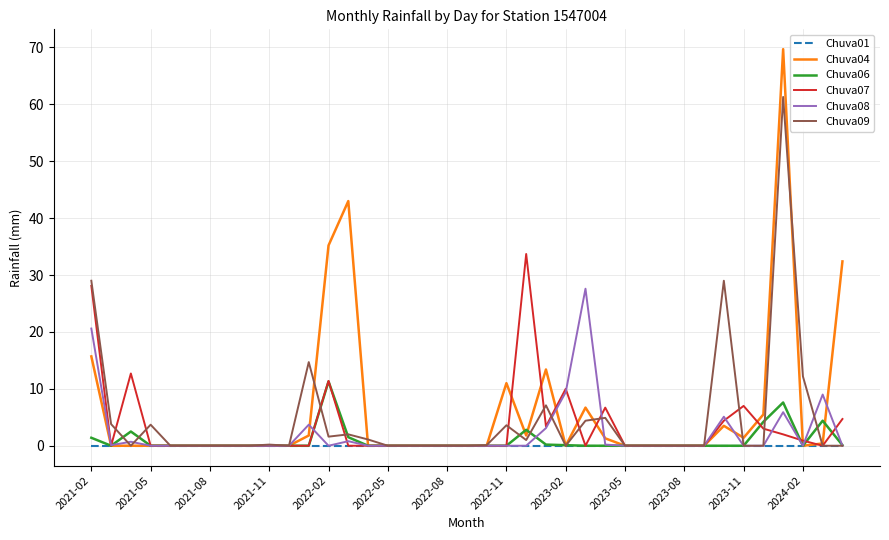

Which series has the largest total across all categories?

Chuva04